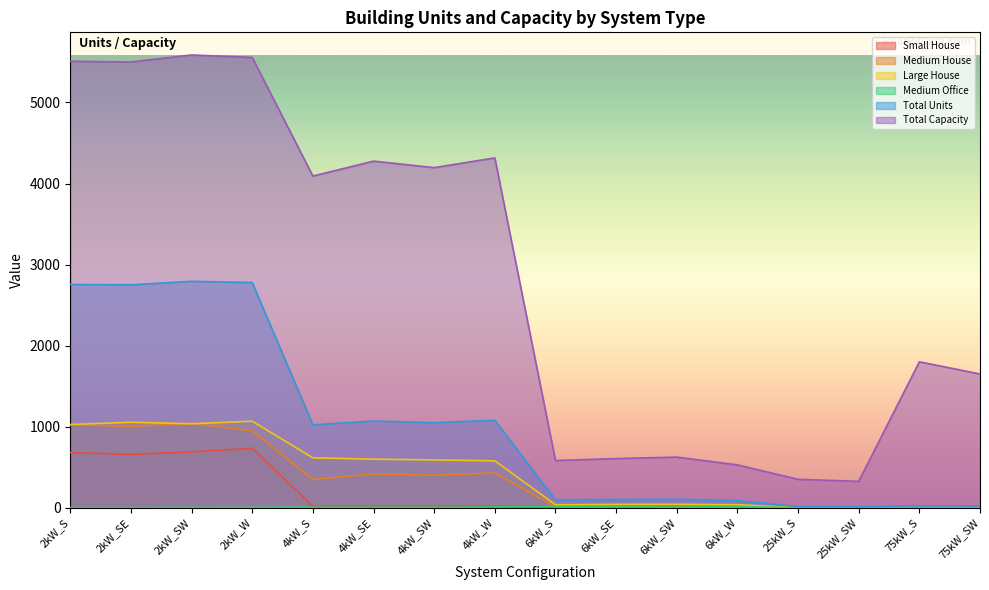

What value does the Small House series have at 2kW_SE, to the nearest 100?

700